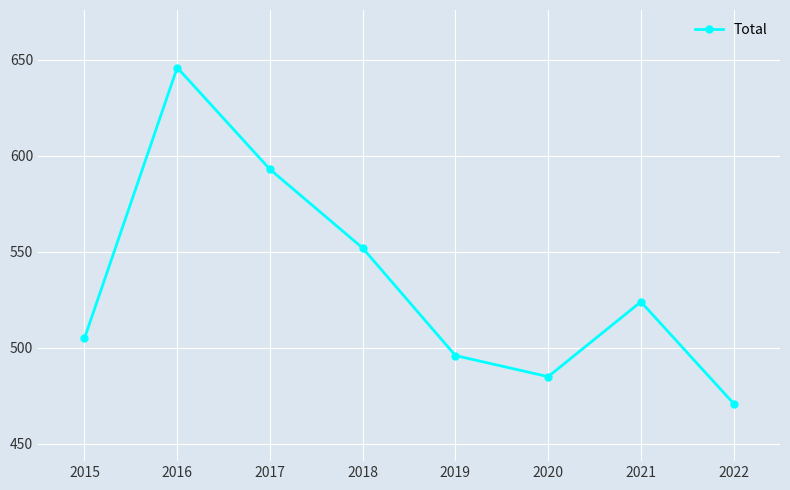

Rank the categories by value from lowest to highest.

2022, 2020, 2019, 2015, 2021, 2018, 2017, 2016